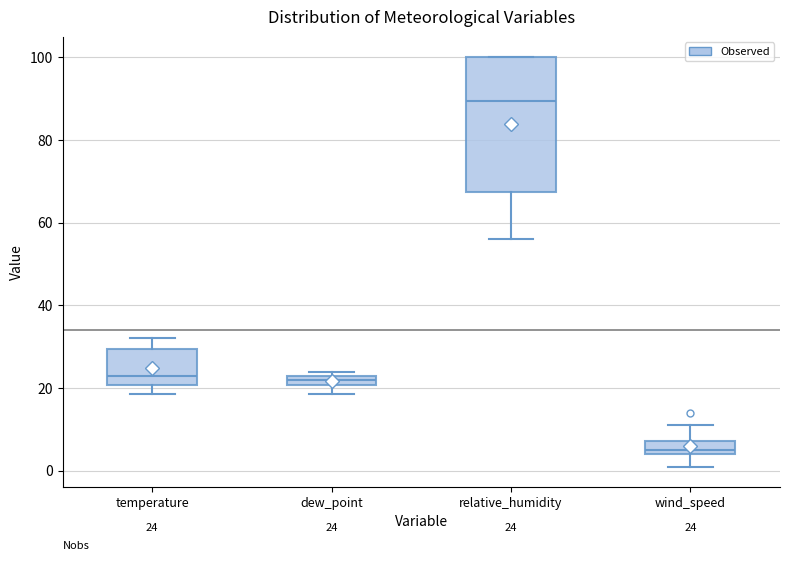

Which box's median line is the lowest?

wind_speed